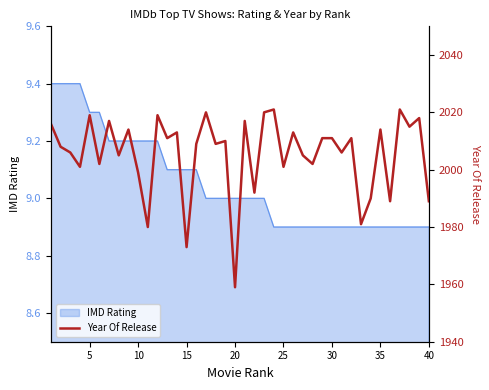

Does the chart display data point markers on the line(s)?

No